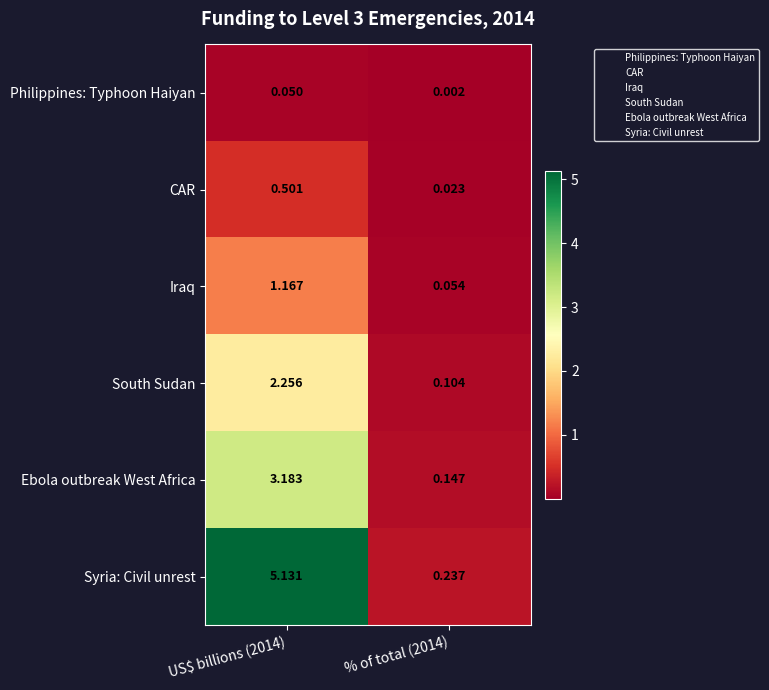

Between US$ billions (2014) and % of total (2014), which series saw the biggest shift?

Syria: Civil unrest